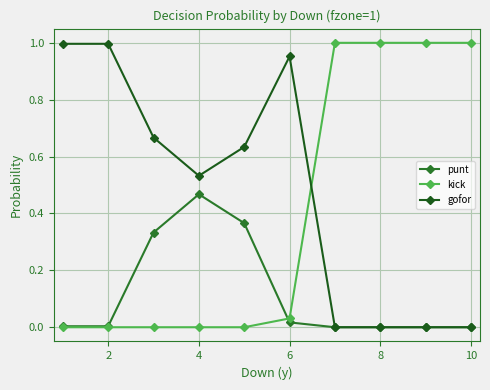

After their last crossing, which series has the higher values: kick or punt?

kick